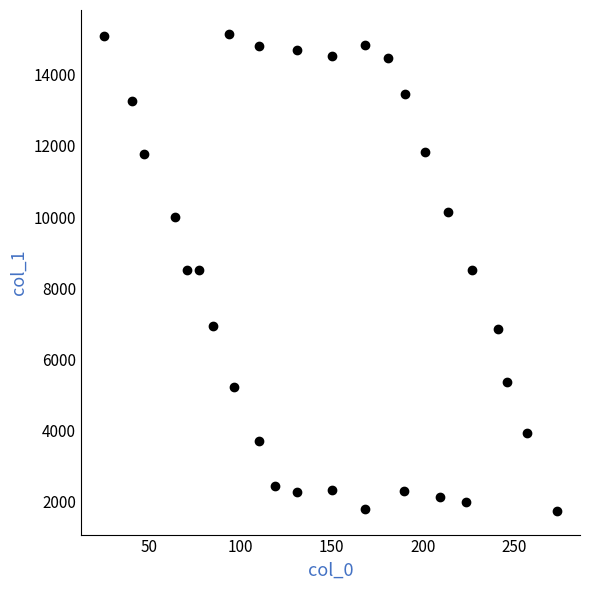

What is the range of Y values (max minus min)?

13394.3